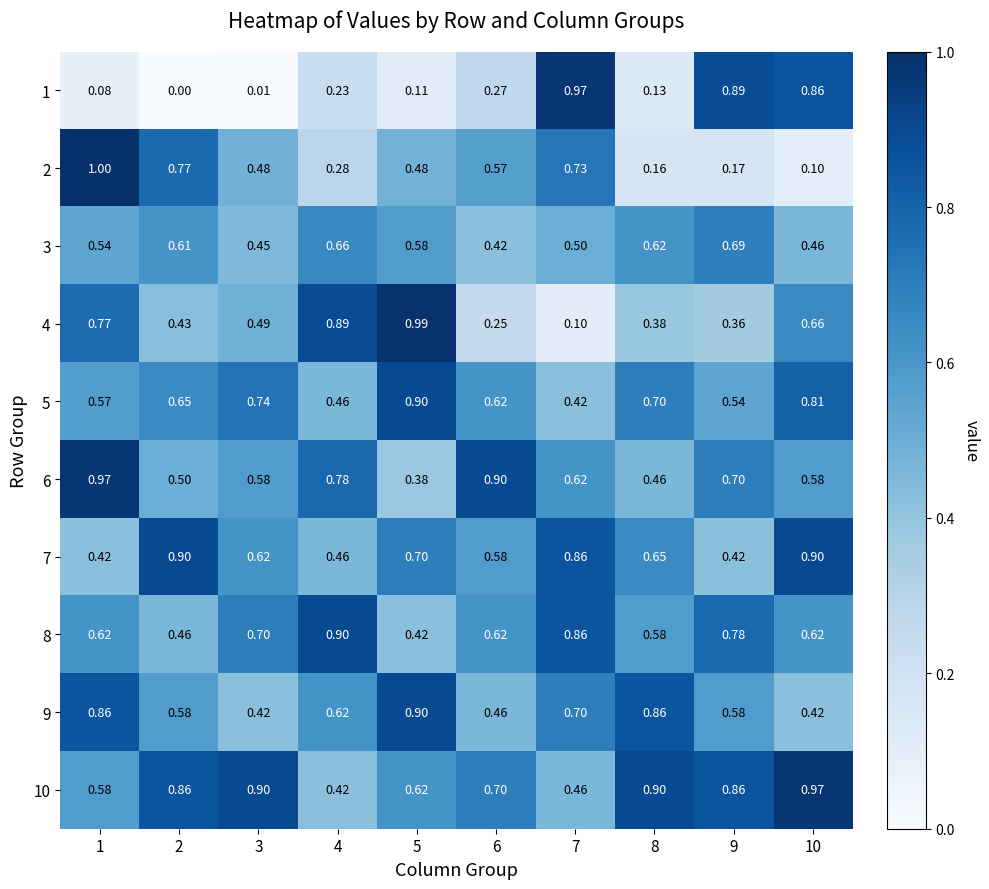

Which series has the largest total across all categories?

10